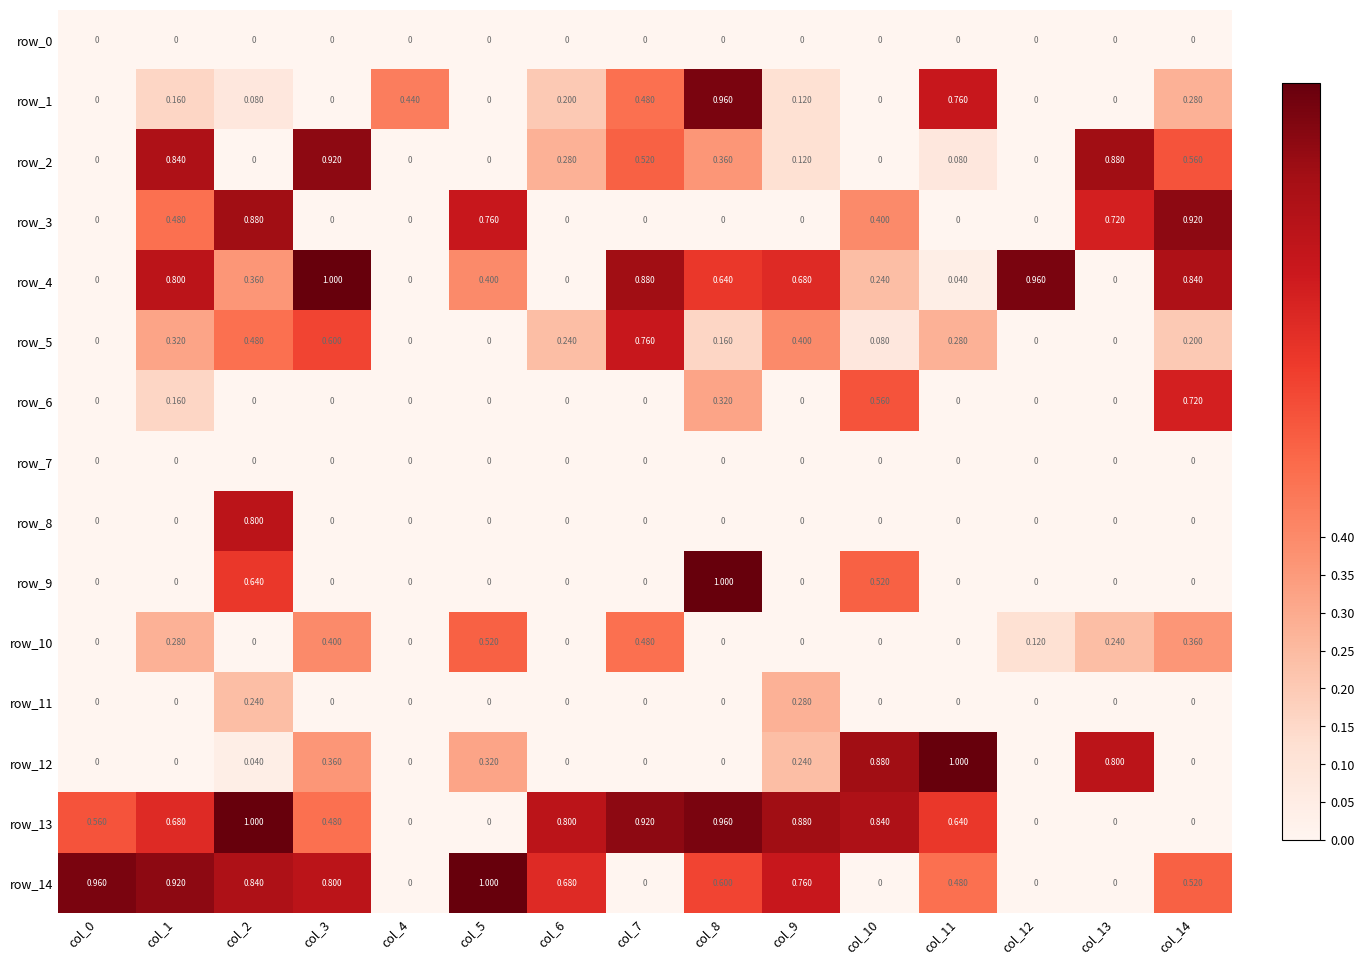

Which series changed the most between col_3 and col_12?

row_2